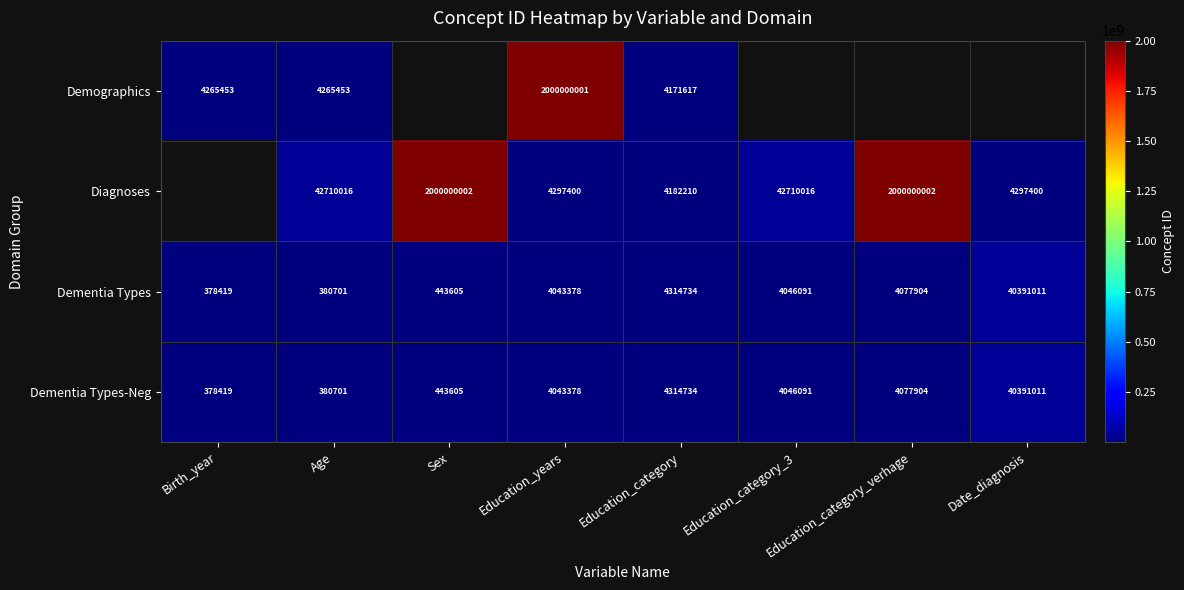

How many series are shown in this chart?

4